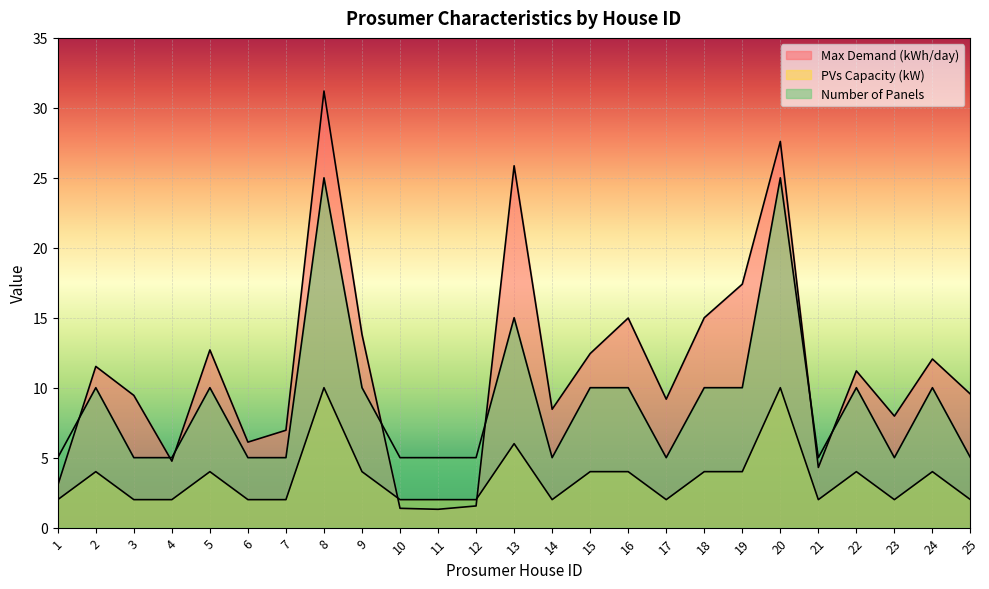

The value of Max Demand (kWh/day) at 17 is 9.2. True or false?

True